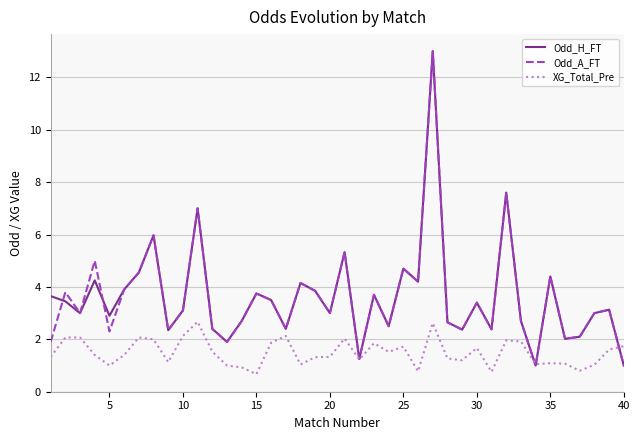

What is the smallest value displayed?

0.7